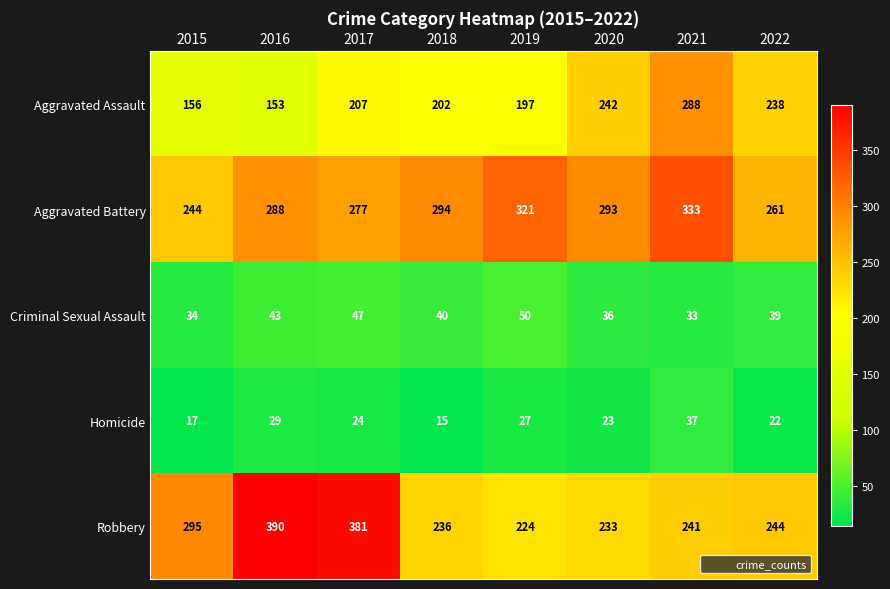

Which series has the largest total across all categories?

Aggravated Battery